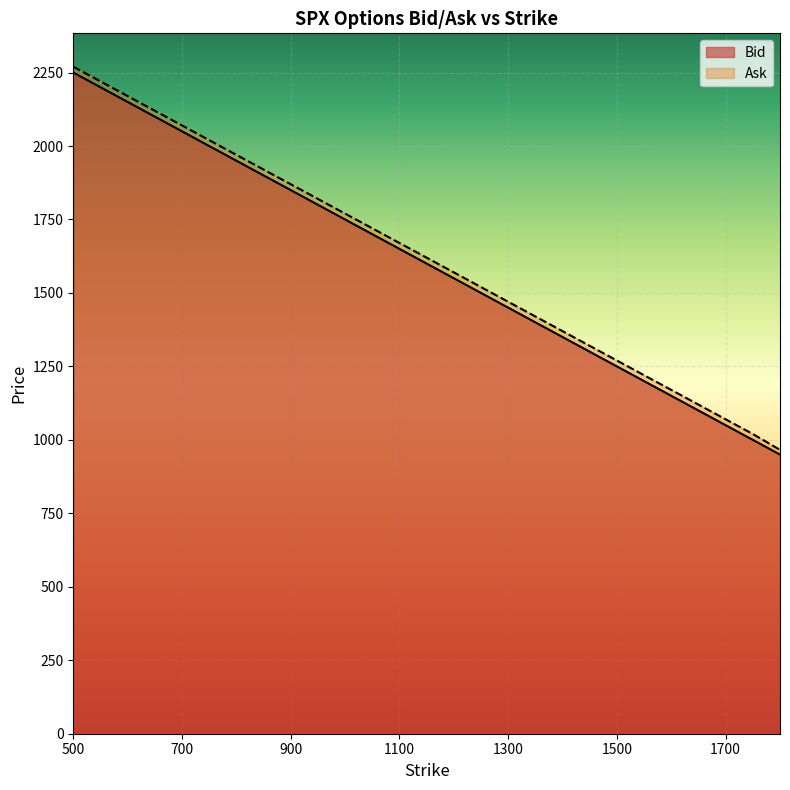

True or false: Bid and Ask intersect in this chart.

False